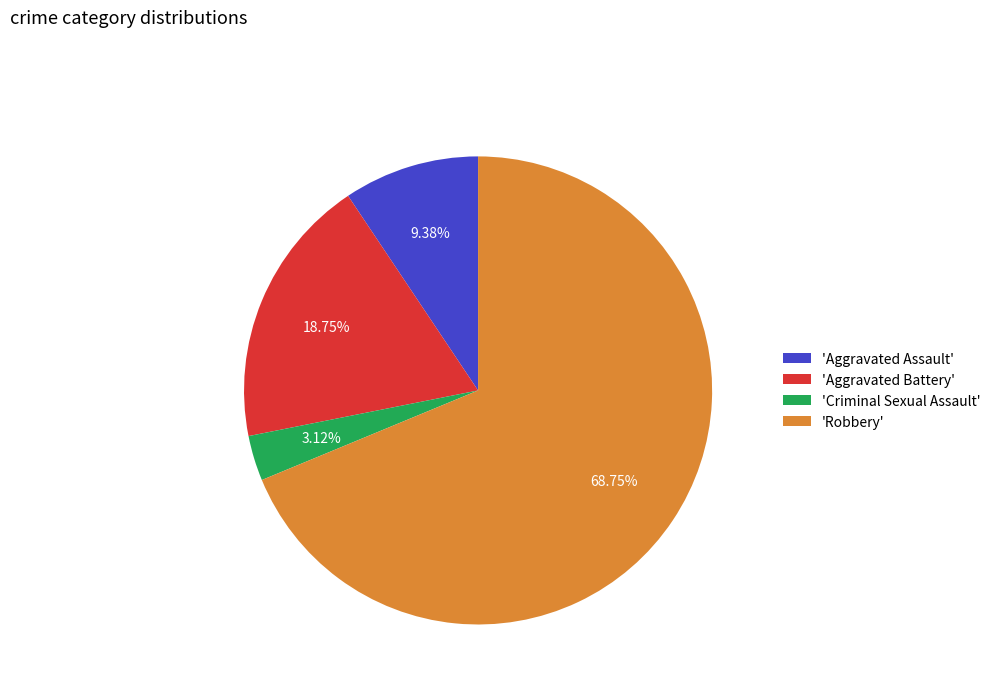

Which category has the smallest portion of the pie?

'Criminal Sexual Assault'